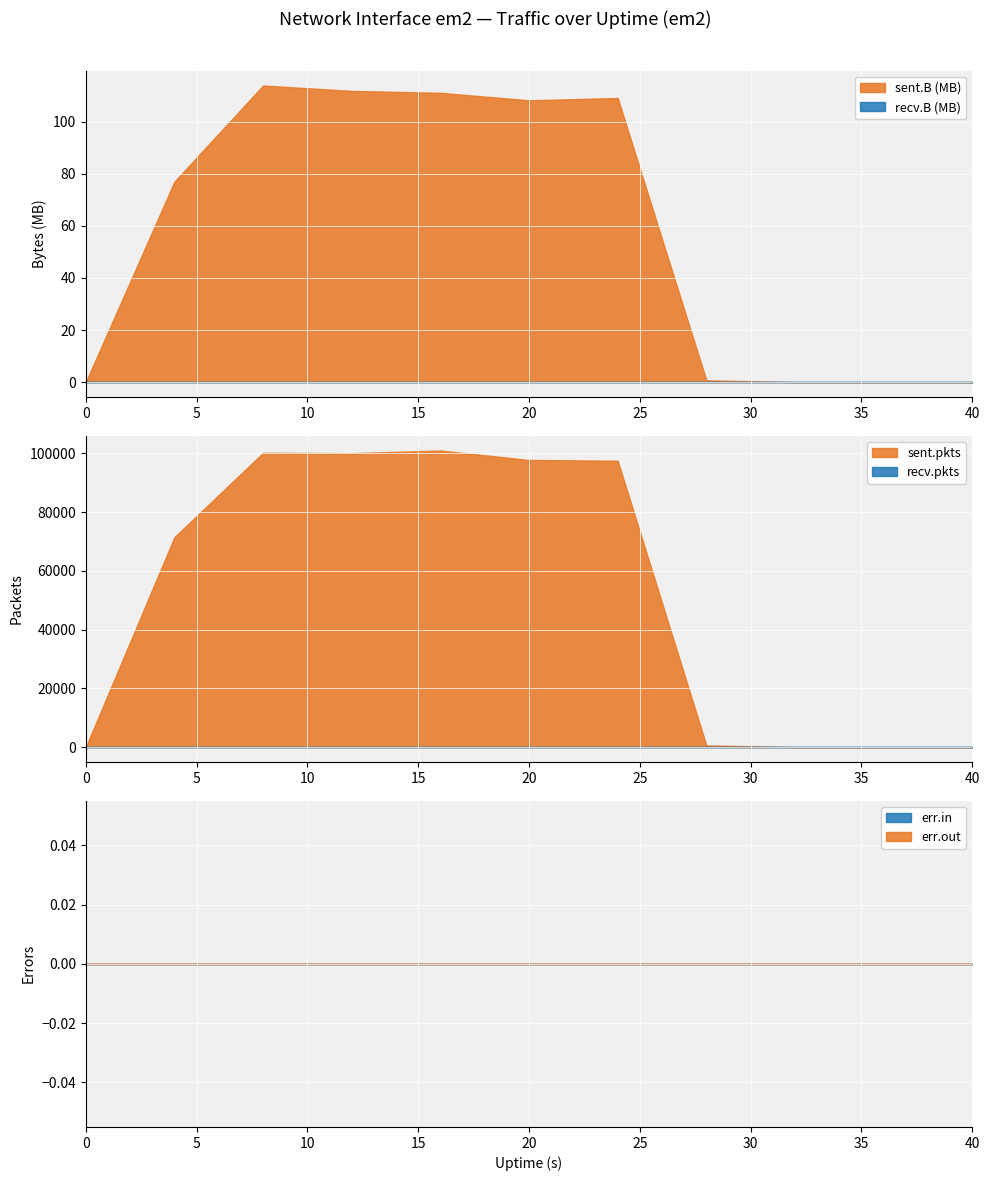

Is it true that recv.pkts equals 0 at 0?

True